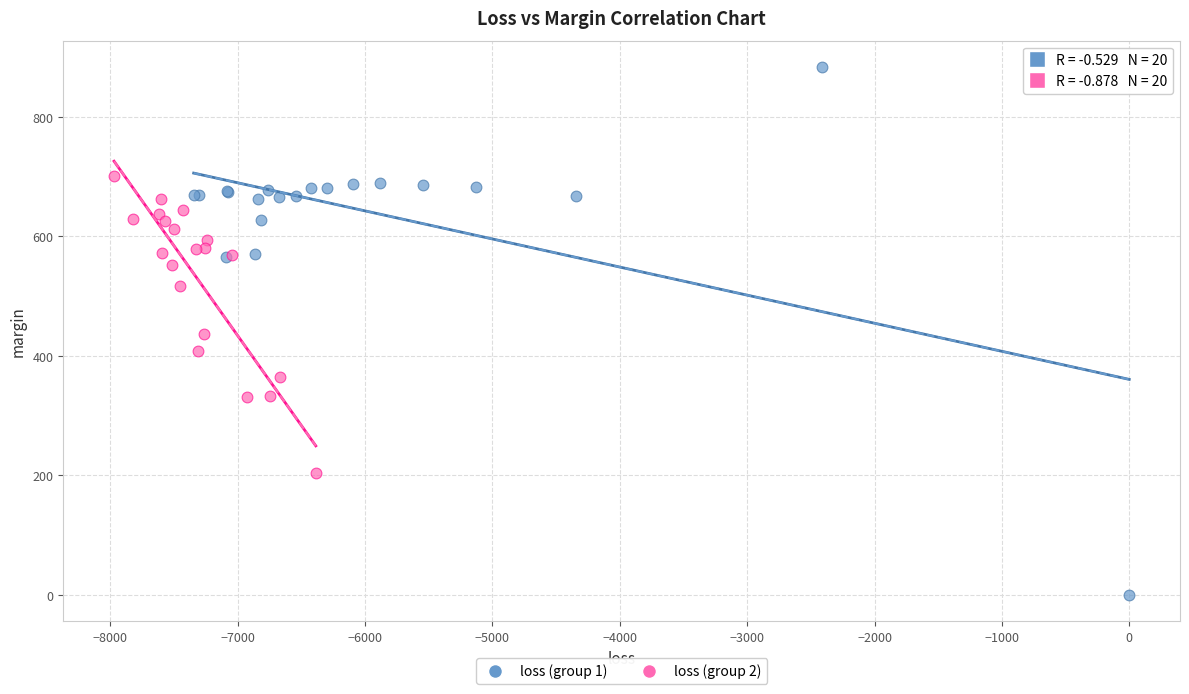

What are all the series names shown in the legend?

loss (group 1), loss (group 2)